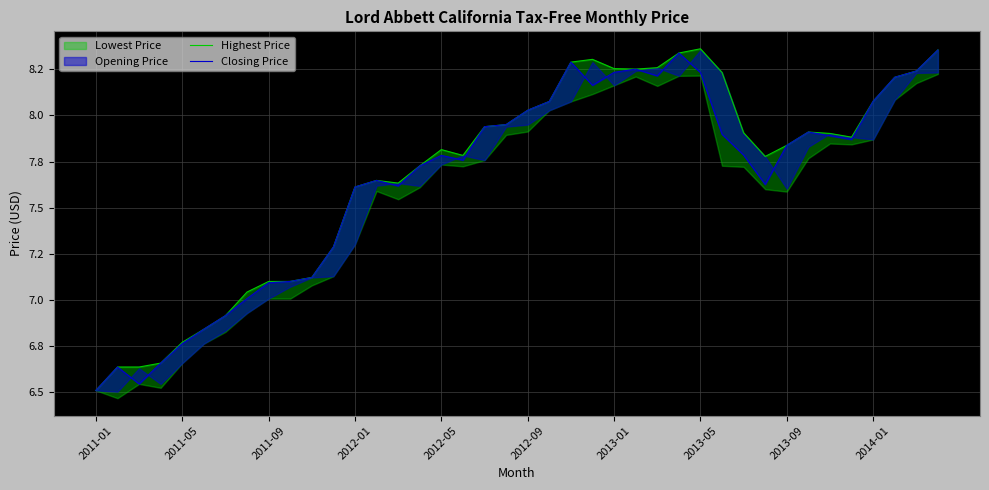

True or false: Highest Price and Closing Price intersect in this chart.

True